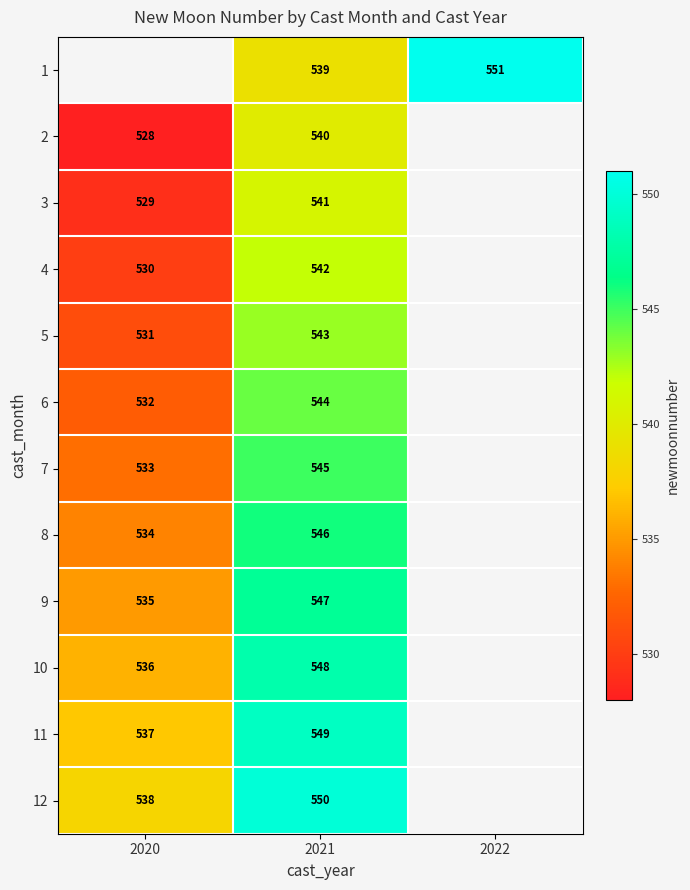

Rank the series at 2021 from highest to lowest value.

12, 11, 10, 9, 8, 7, 6, 5, 4, 3, 2, 1